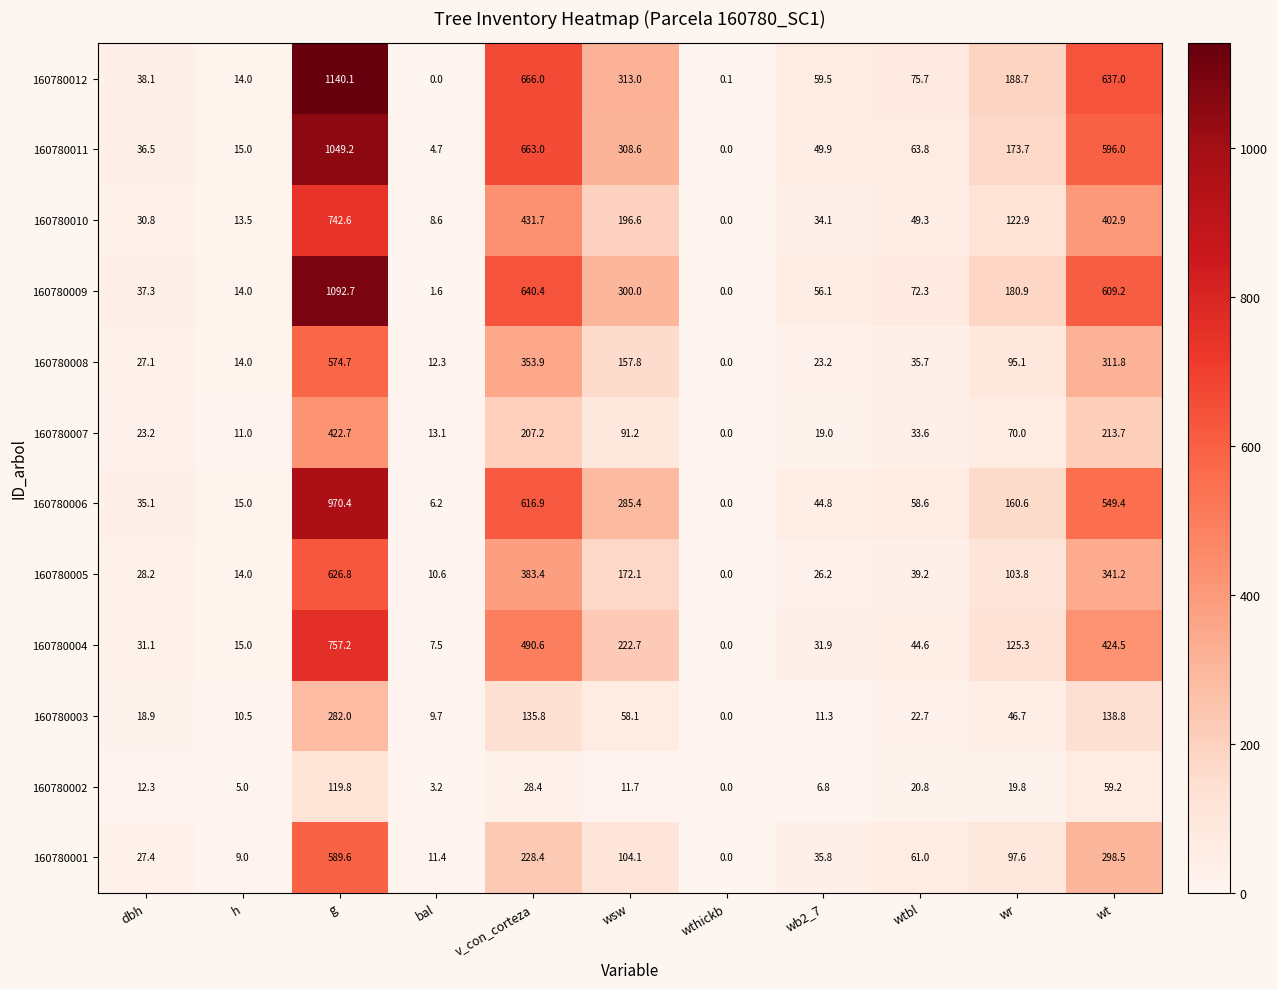

Where does the 160780004 series first go above 44?

g